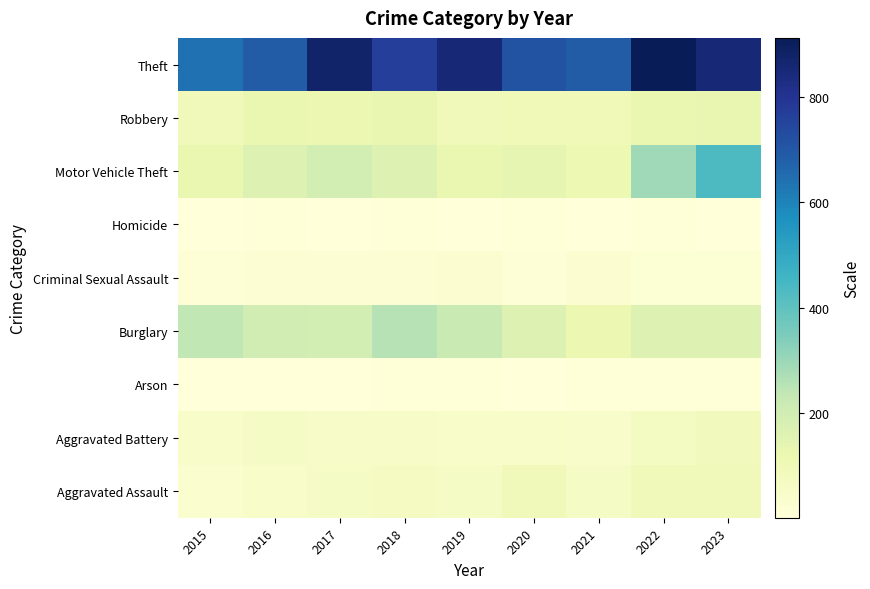

What is the difference between the highest and lowest values at 2018?

762